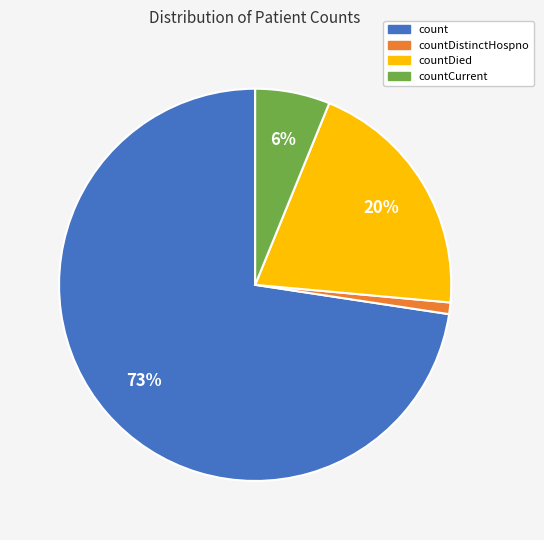

Which category has the smallest portion of the pie?

countDistinctHospno